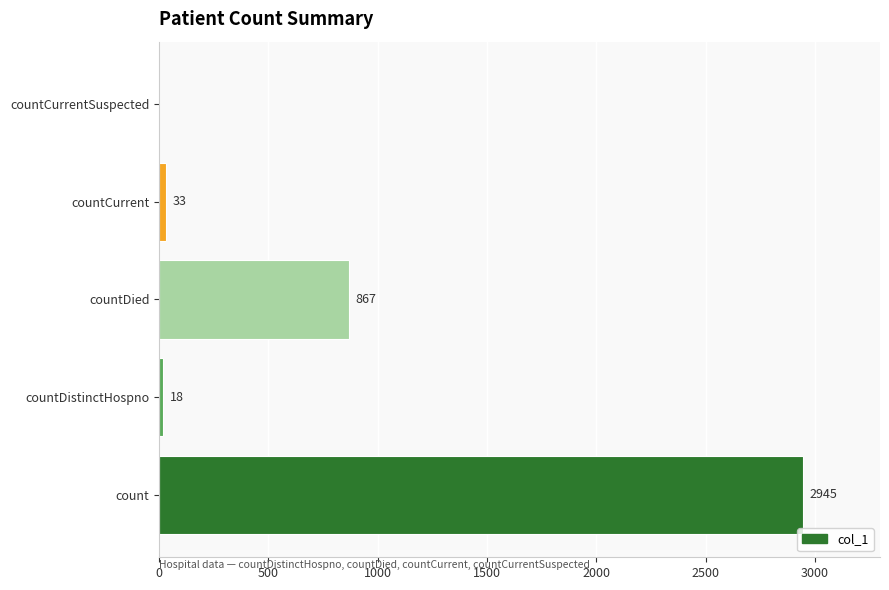

Count the number of categories in the chart.

5